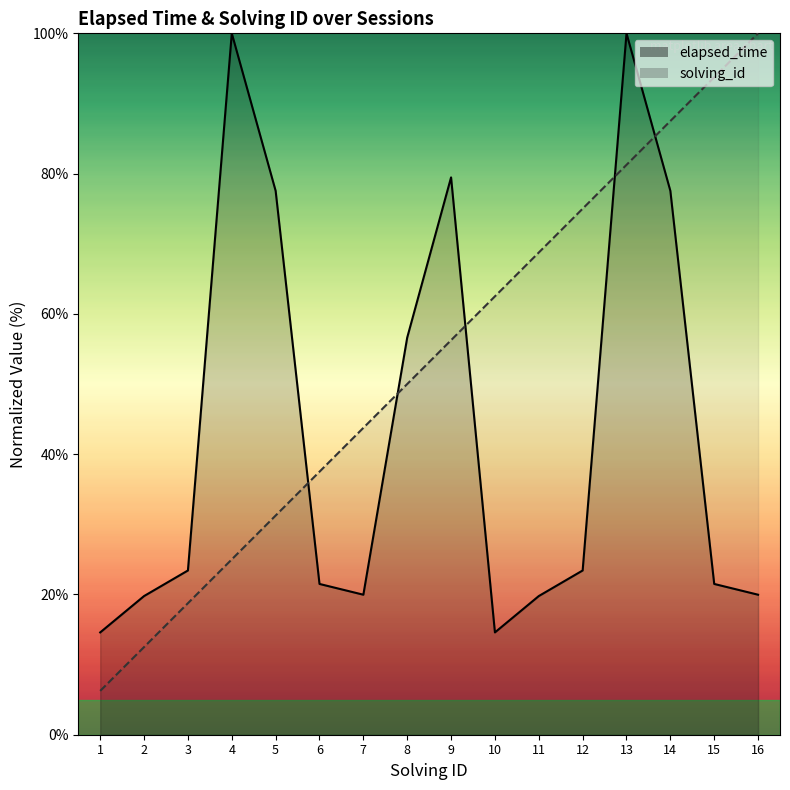

Read the elapsed_time value at 13.

100.0